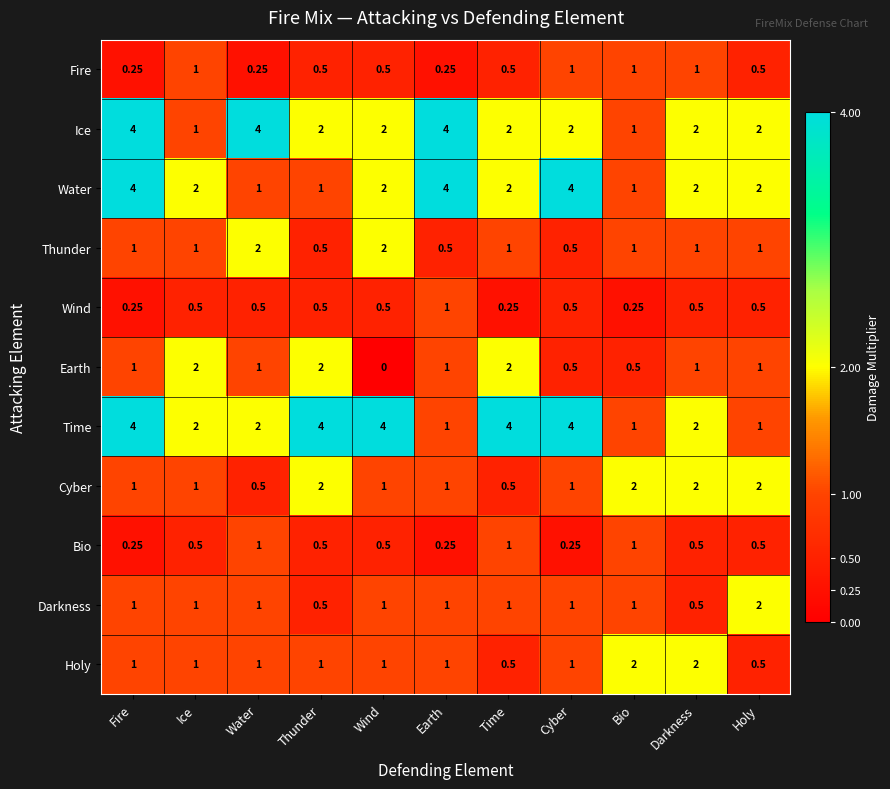

Which series changed the most between Fire and Holy?

Time